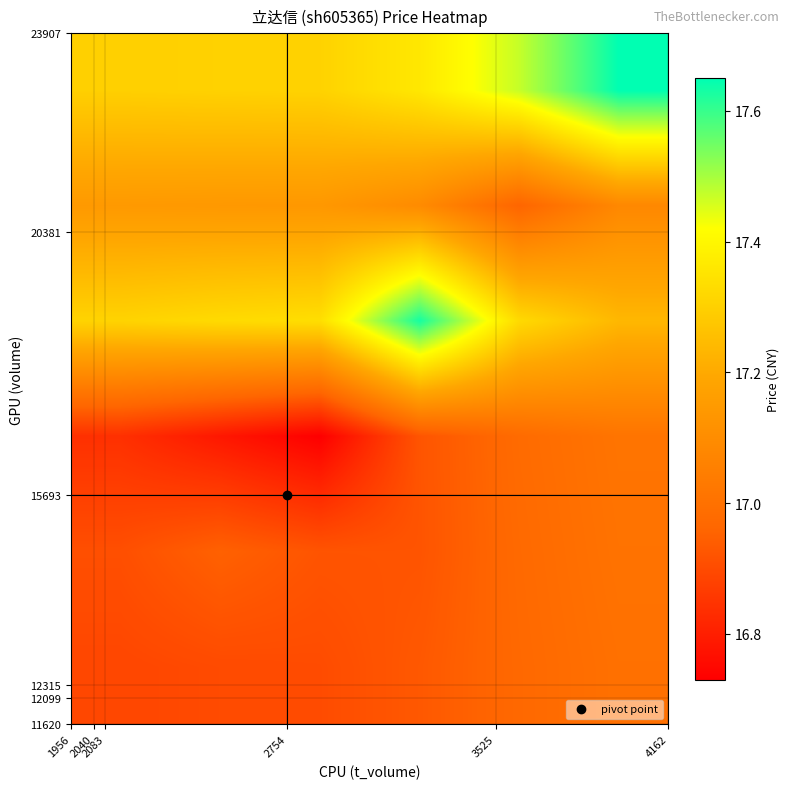

What is the maximum value shown in the chart?

17.6